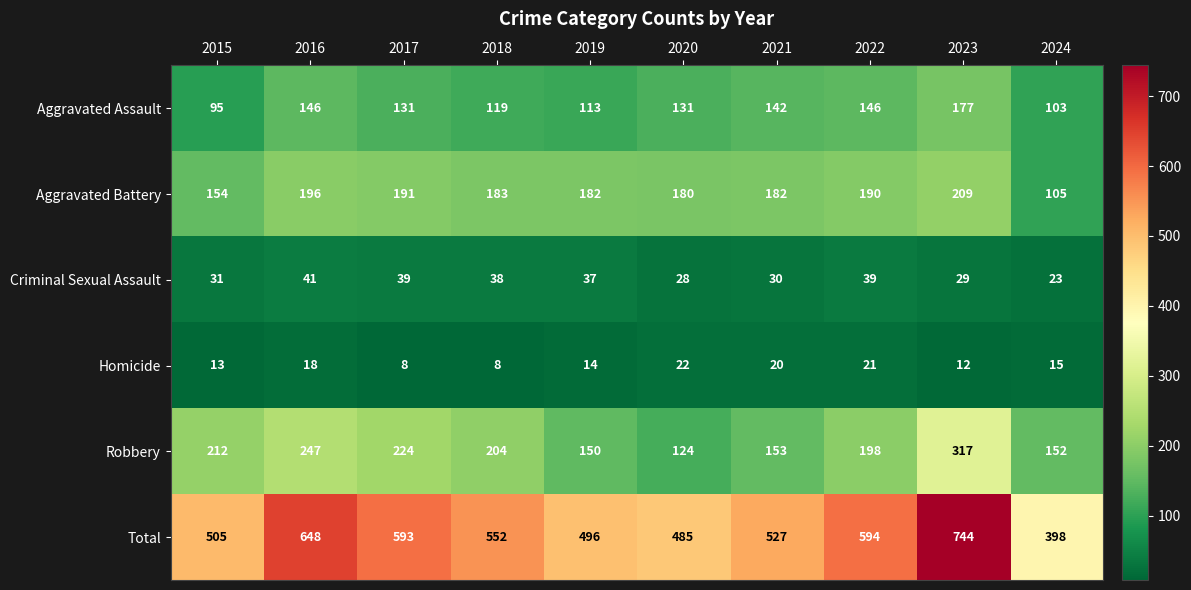

What is the total value across all series at 2020?

970